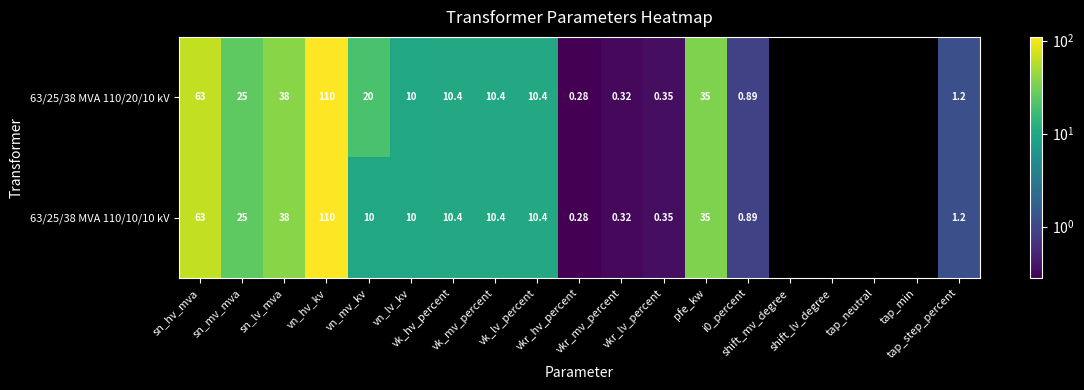

At which category is the sum across all series the highest?

vn_hv_kv